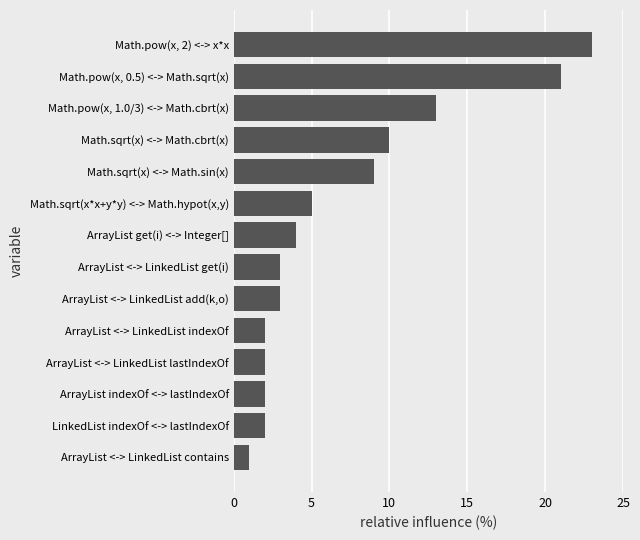

What is the minimum value shown in the chart?

1